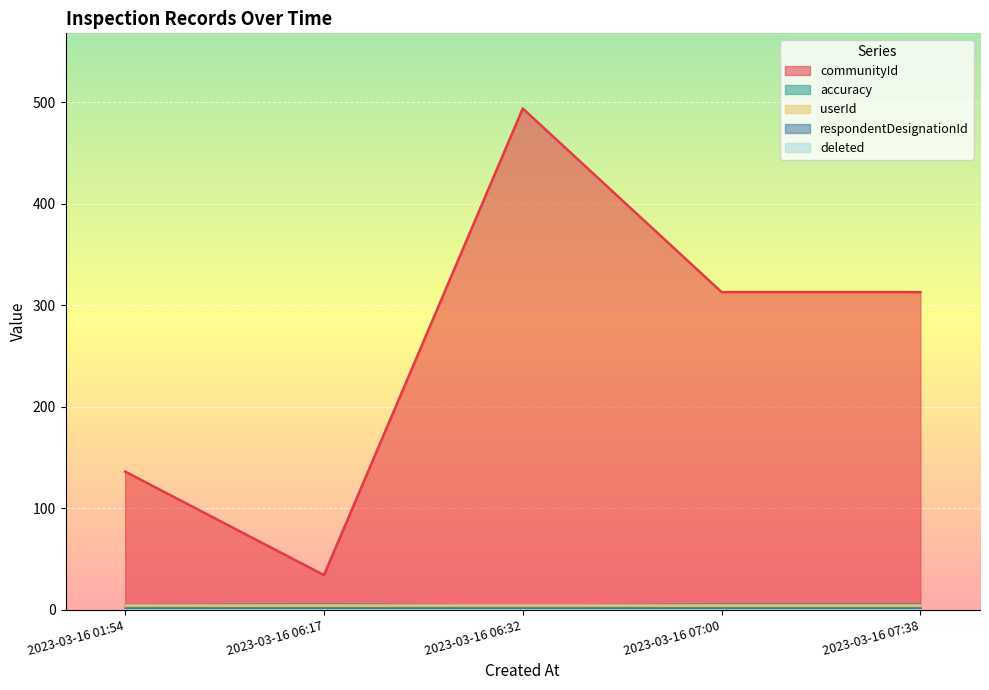

Is it true that respondentDesignationId equals 3.3 at 2023-03-16 01:54?

False